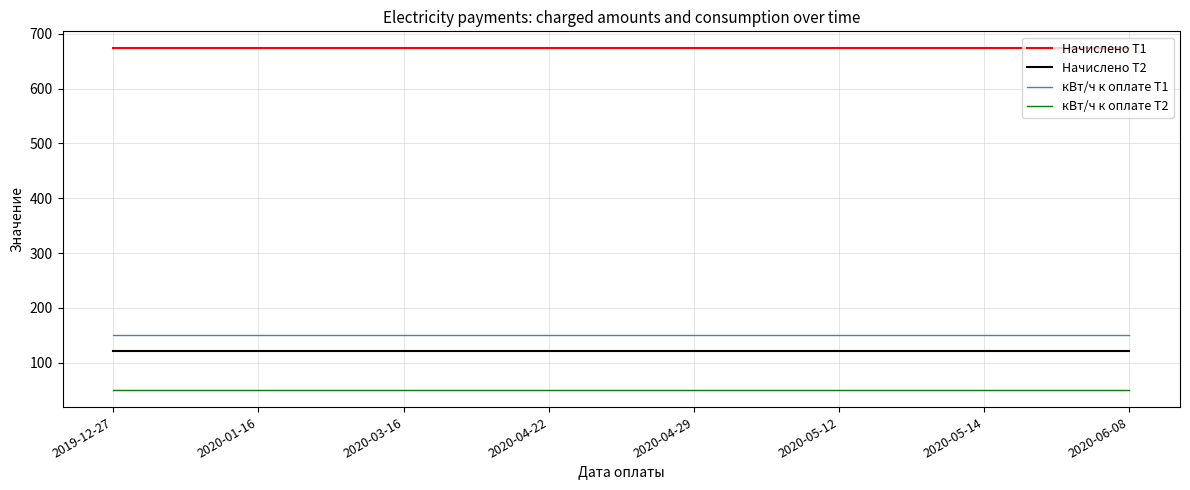

What is the total value across all series at 2020-06-08?

995.0